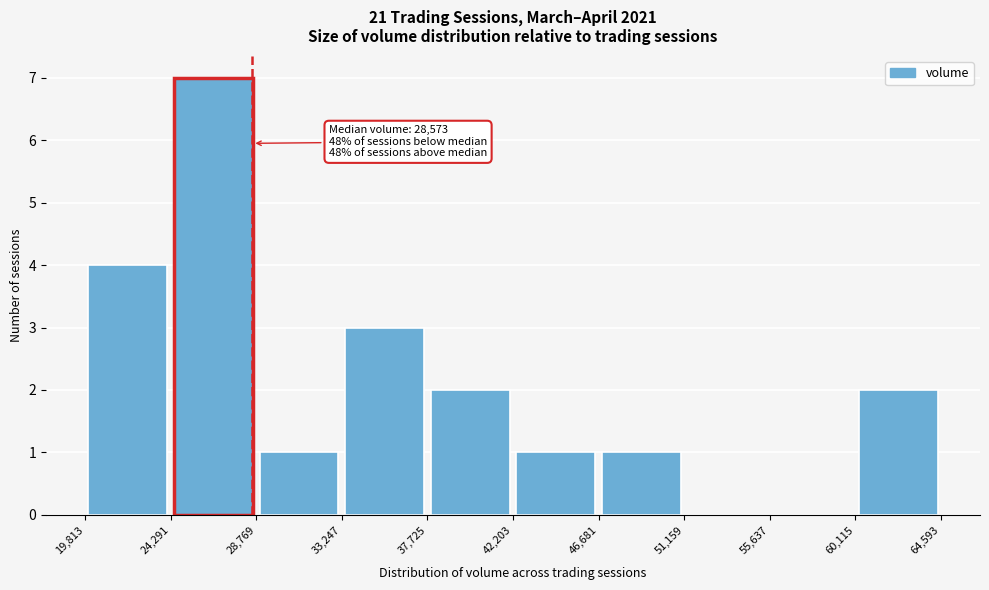

Over which range of the x-axis is the bar tallest?

24,291 to 28,769